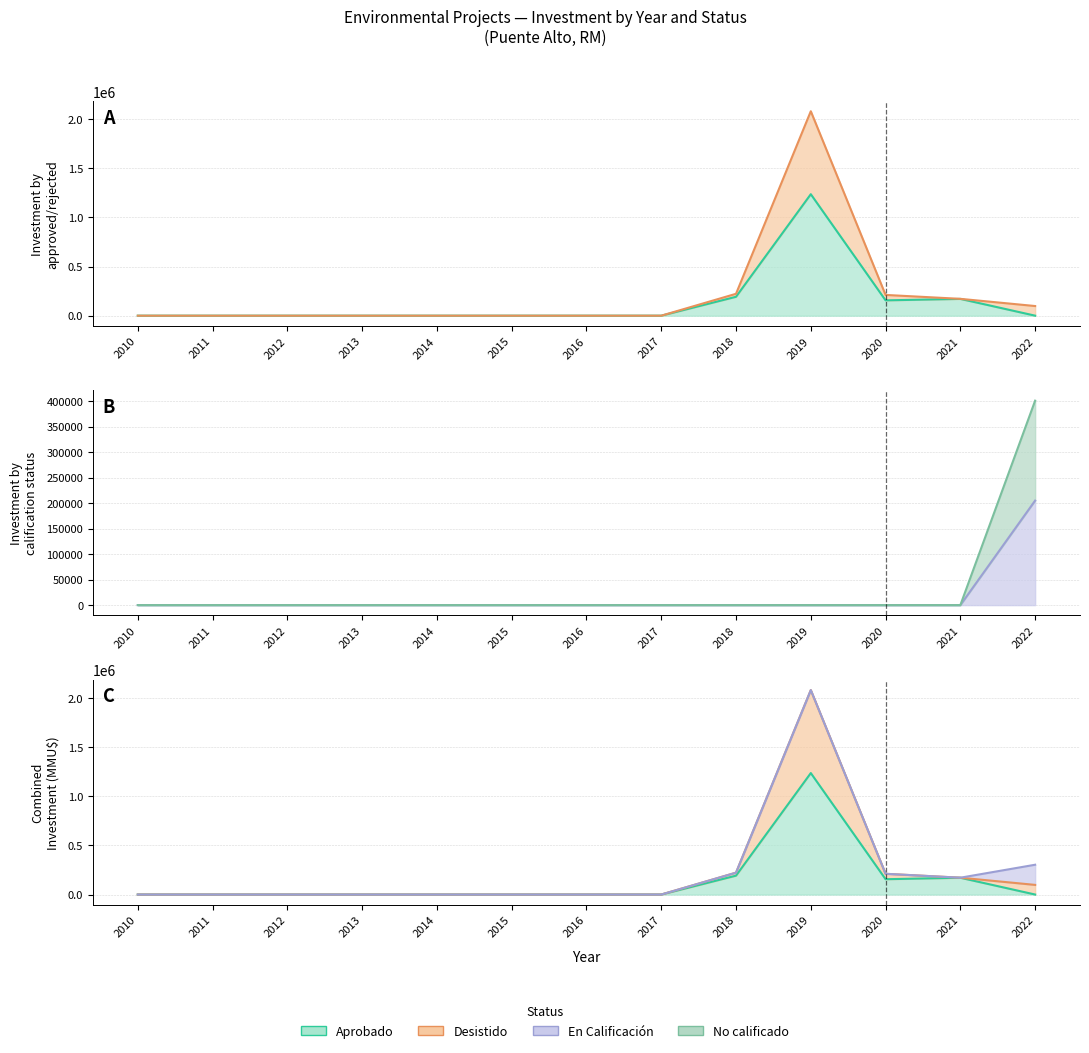

What is the difference between the Aprobado values at 2015 and 2020?

155751